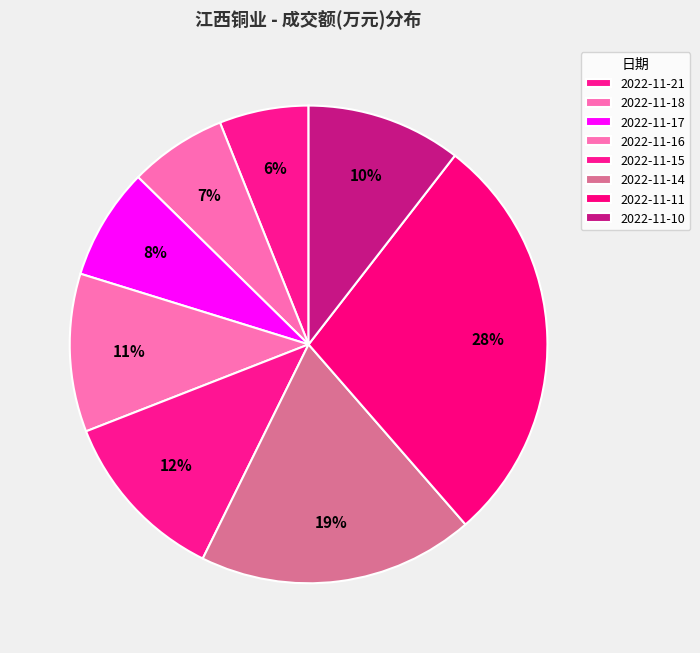

Is there a majority slice in this chart?

No